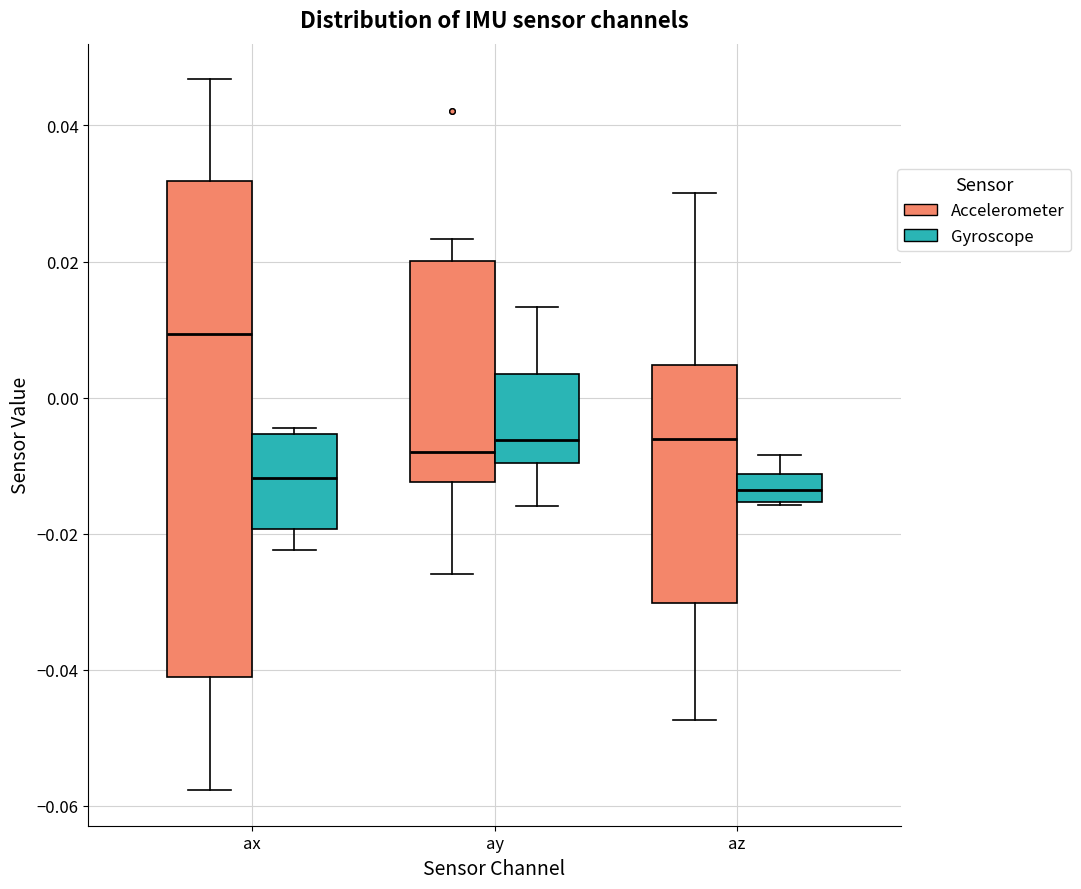

Reading left to right, transcribe this box plot: for each box, give where its median line is, the range the box spans, and where its two whiskers end, as read against the y-axis. The values are not printed on the chart, so give them approximately, as read against the axis.

ax (Accelerometer): median 0.010, box -0.042 to 0.032, whiskers -0.058 to 0.046
ax (Gyroscope): median -0.012, box -0.020 to -0.006, whiskers -0.022 to -0.004
ay (Accelerometer): median -0.008, box -0.012 to 0.020, whiskers -0.026 to 0.024
ay (Gyroscope): median -0.006, box -0.010 to 0.004, whiskers -0.016 to 0.014
az (Accelerometer): median -0.006, box -0.030 to 0.004, whiskers -0.048 to 0.030
az (Gyroscope): median -0.014, box -0.016 to -0.012, whiskers -0.016 to -0.008